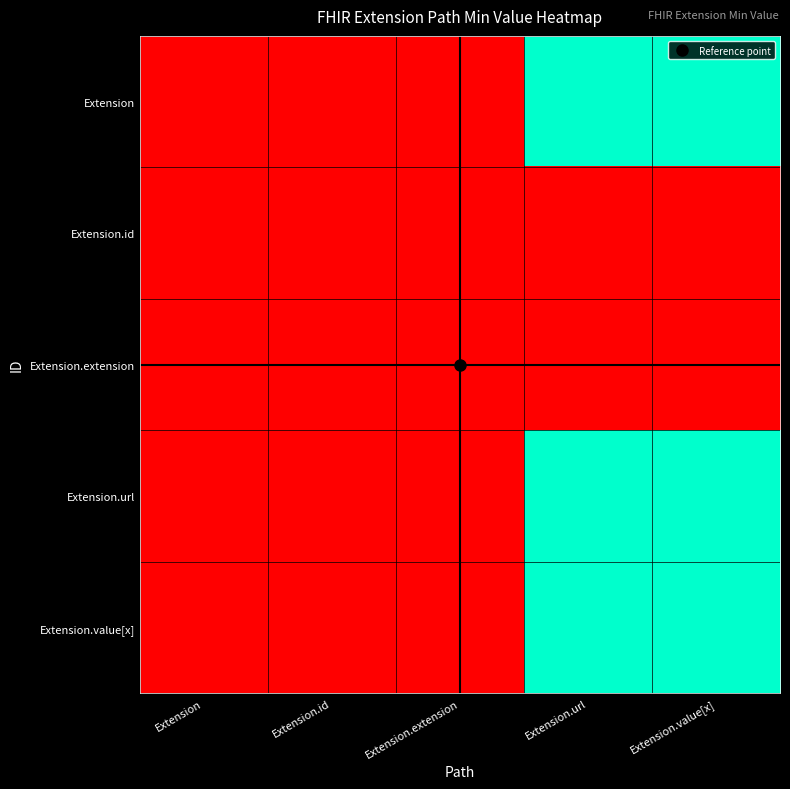

Rank the series at Extension.url from lowest to highest value.

Extension.id, Extension.extension, Extension, Extension.url, Extension.value[x]